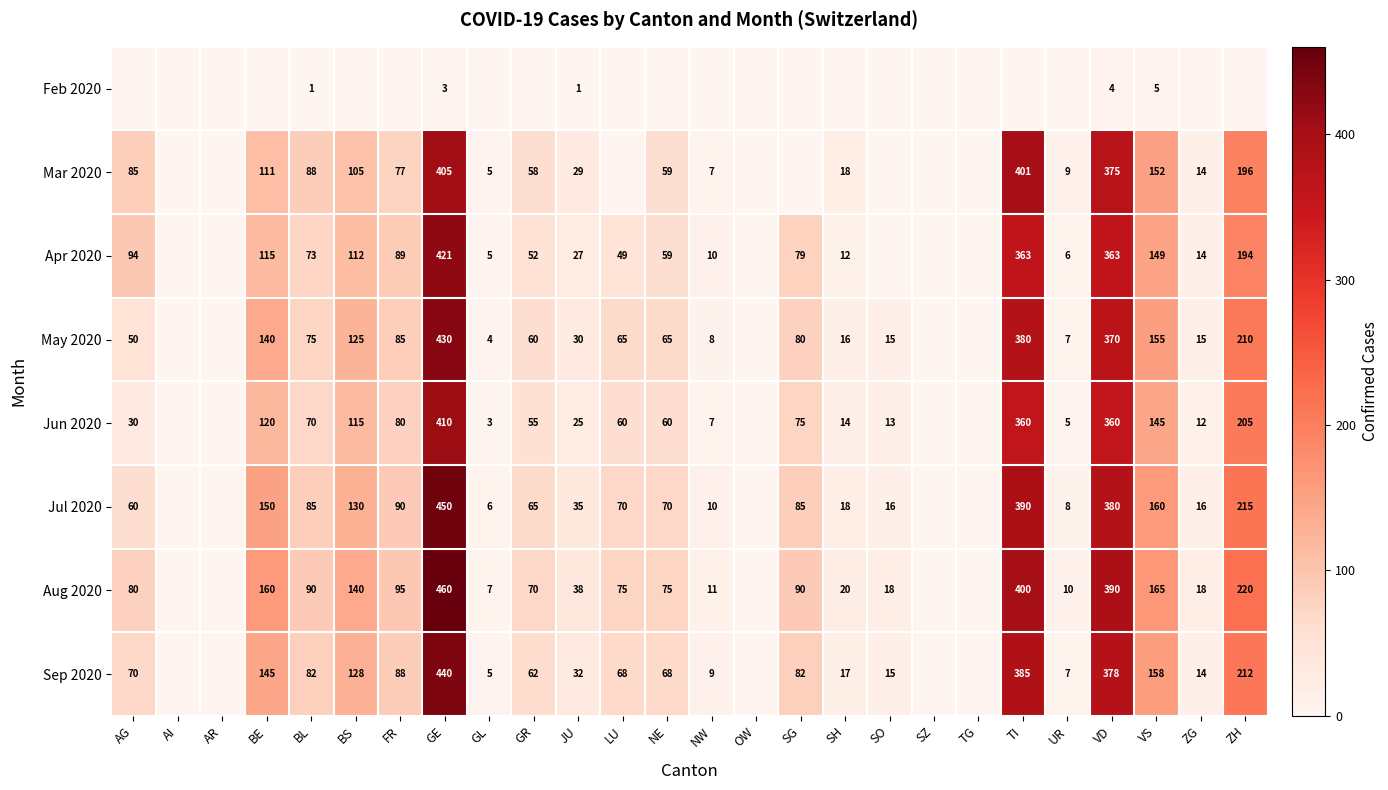

The Jun 2020 series shows 9 at SO. True or false?

False